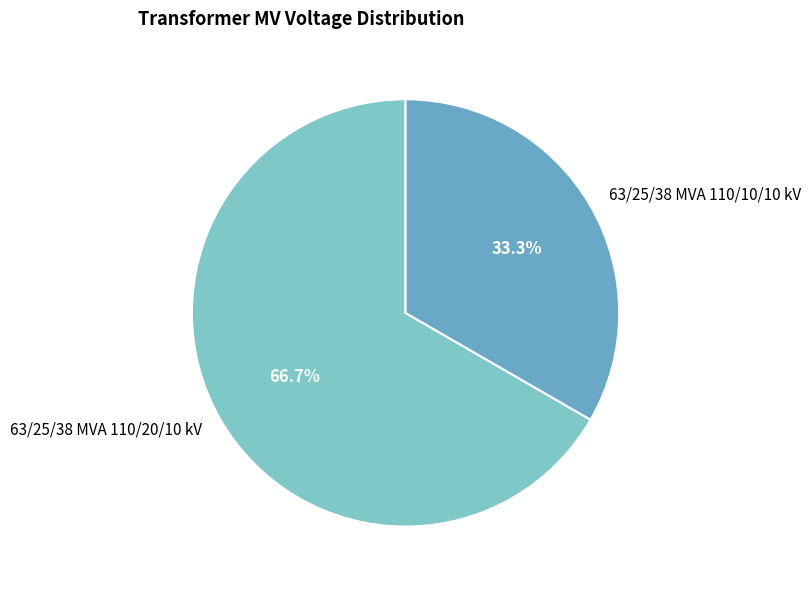

How many segments does this pie chart have?

2